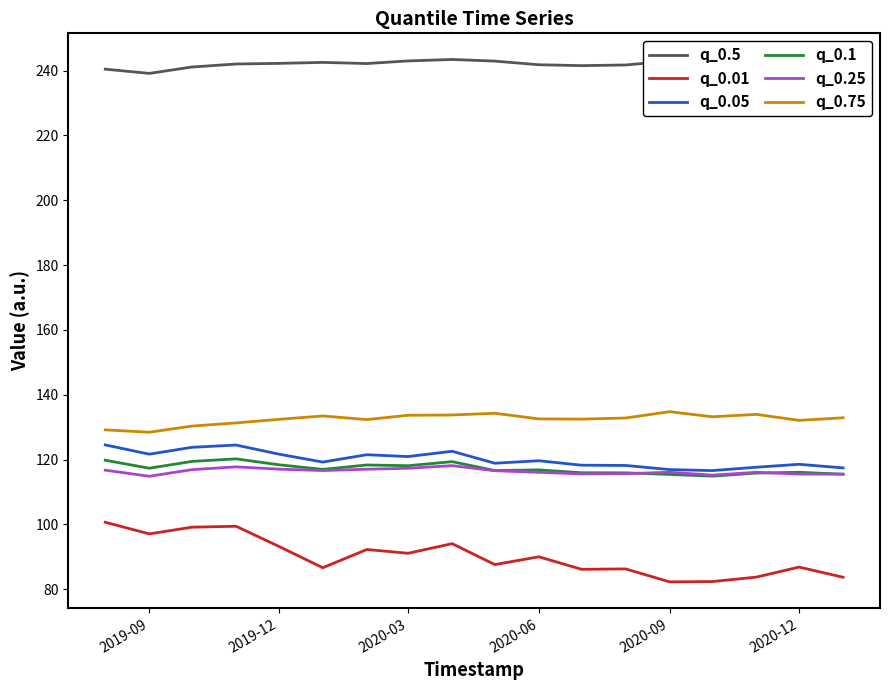

True or false: q_0.1 and q_0.75 intersect in this chart.

False